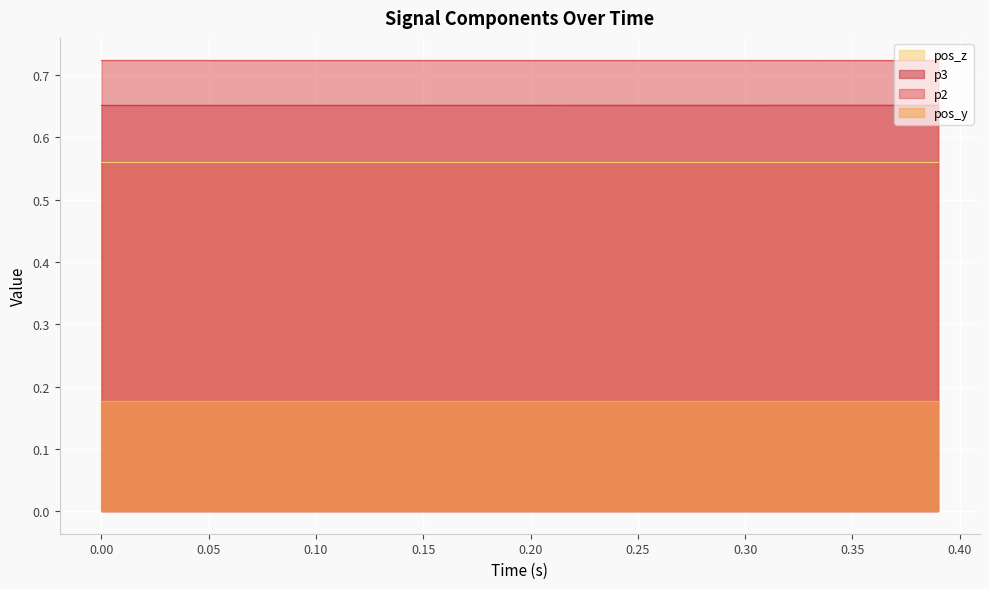

What is the maximum value for p3?

0.7